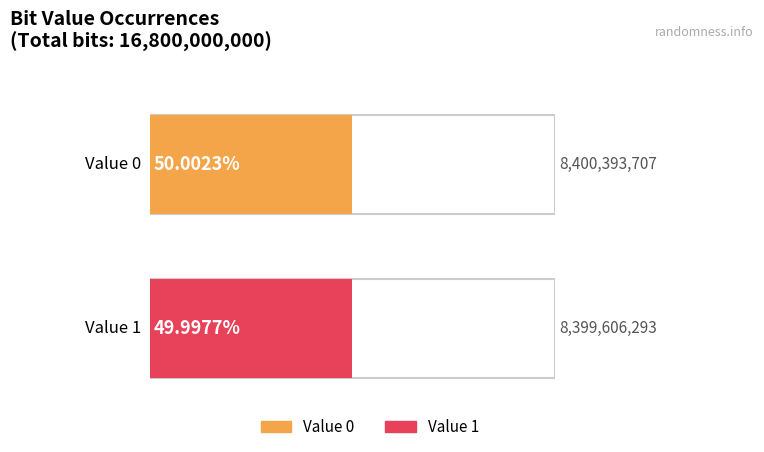

Is the value of Fraction at 1 greater than the value of 0 at 0?

No